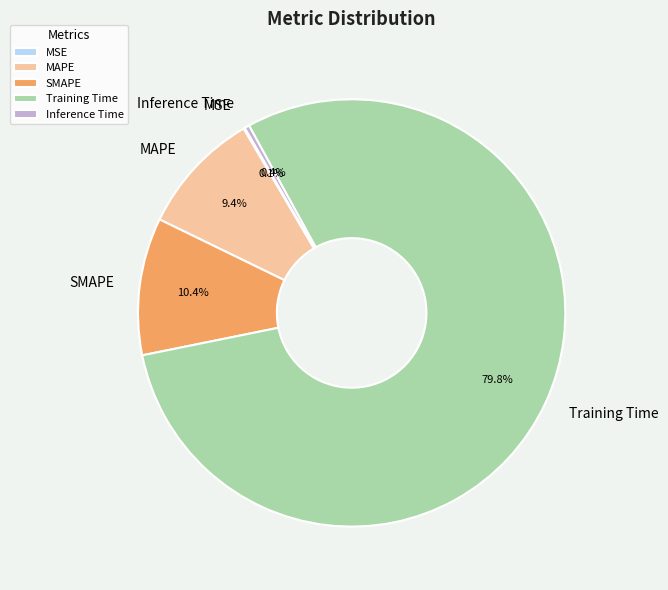

To the nearest percent, what percentage of the pie is SMAPE?

10%